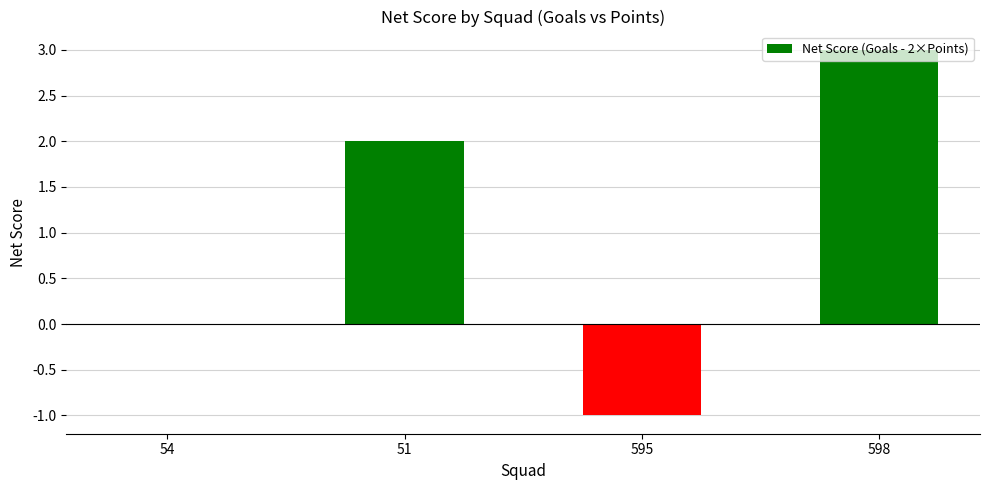

True or false: the data shows 2 at 51.

True